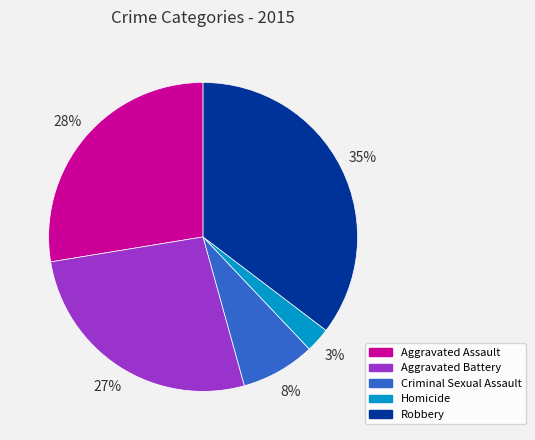

To the nearest percent, what portion does Robbery represent?

35%